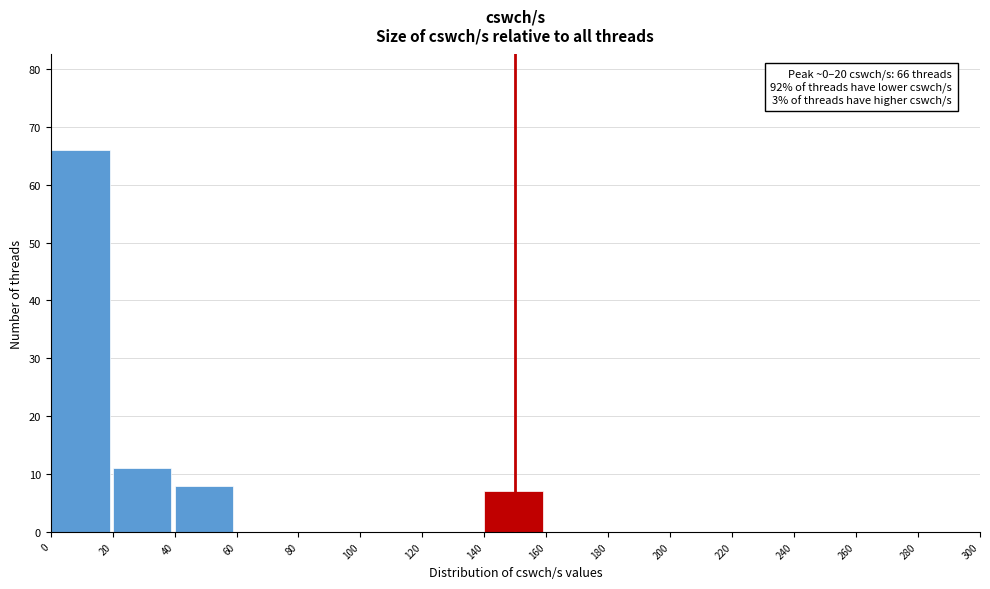

Which range on the x-axis has the tallest bar?

0 to 20